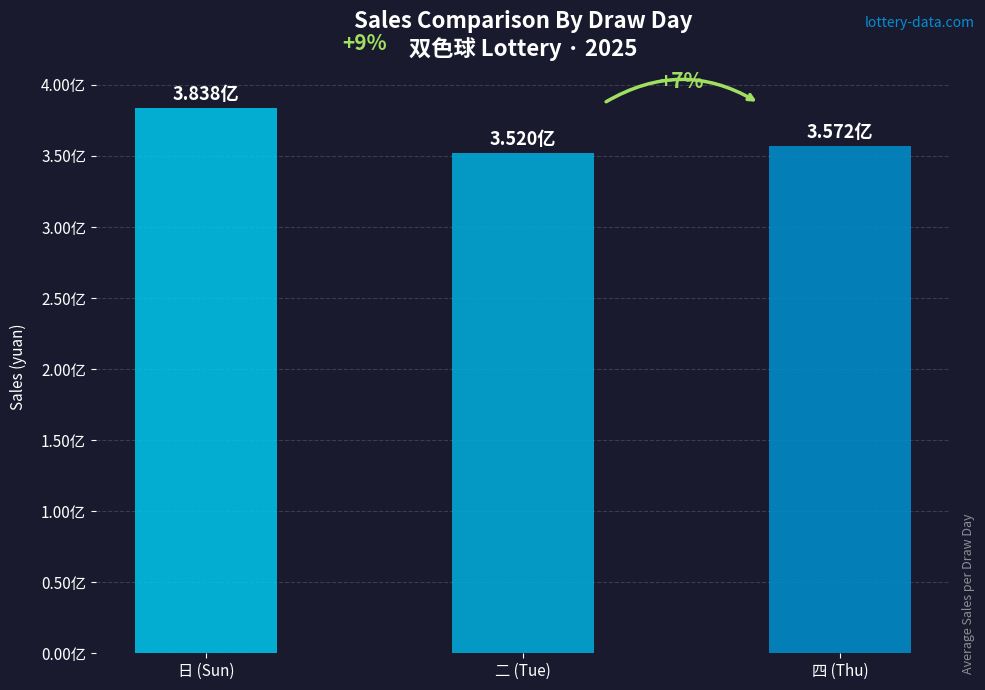

Rank the categories by value from highest to lowest.

日, 四, 二